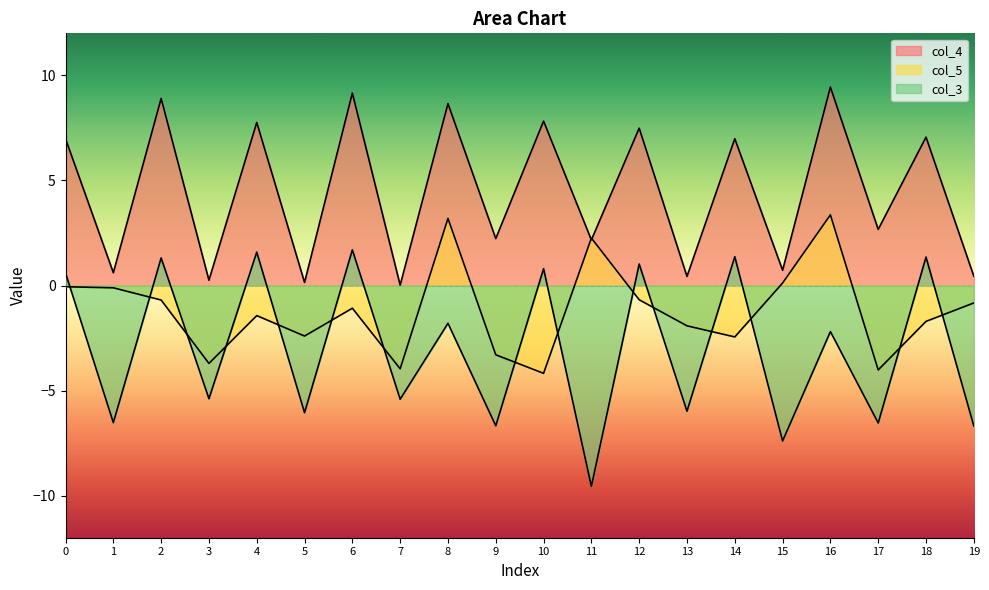

Which category has the lowest value in the col_5 series?

10